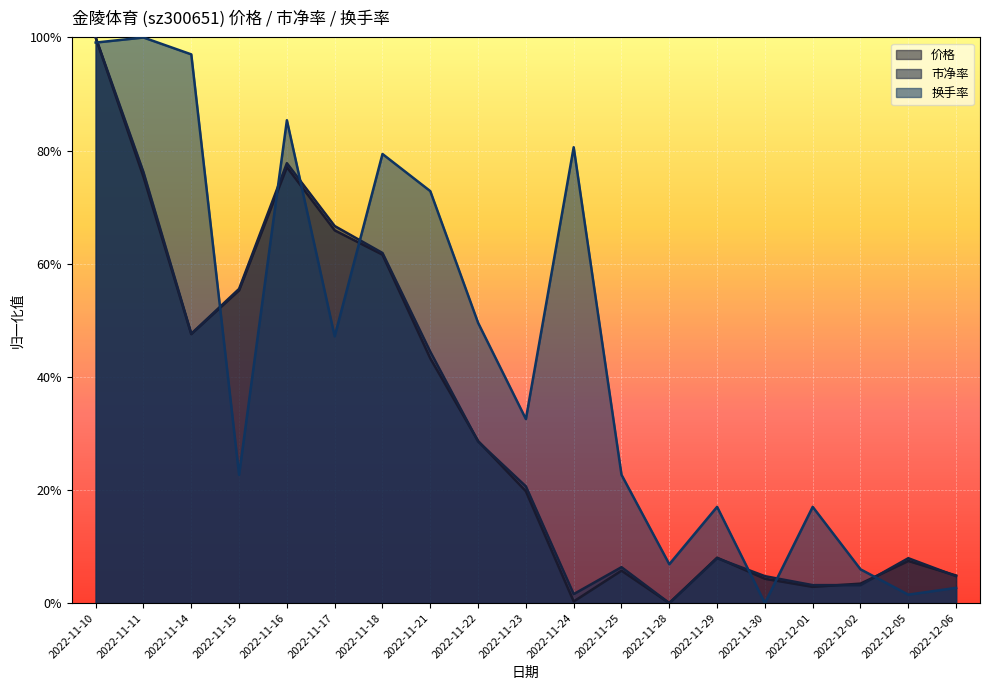

How many lines are shown in the chart?

3